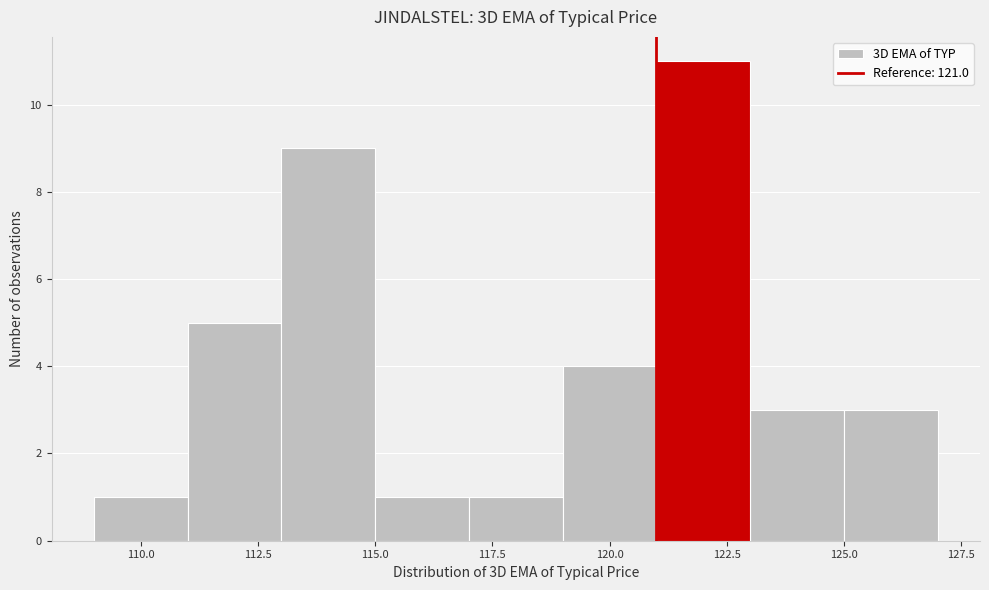

How tall is the bar that spans 117 to 119 on the x-axis? The values are not printed on the chart, so give them approximately, as read against the axis.

1